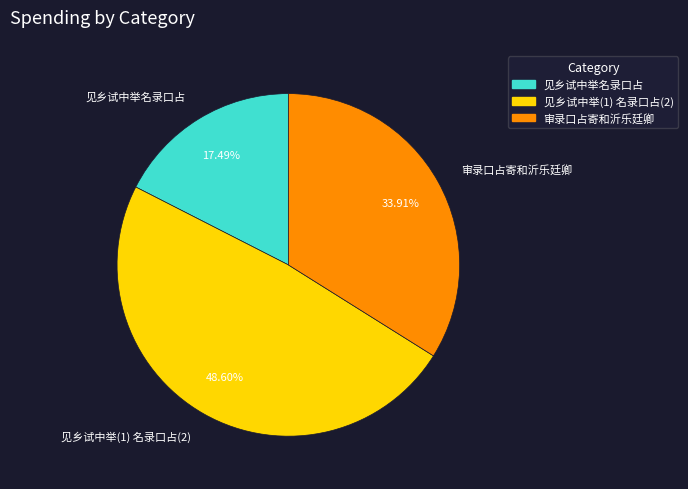

To the nearest percent, what is the average slice percentage?

33%